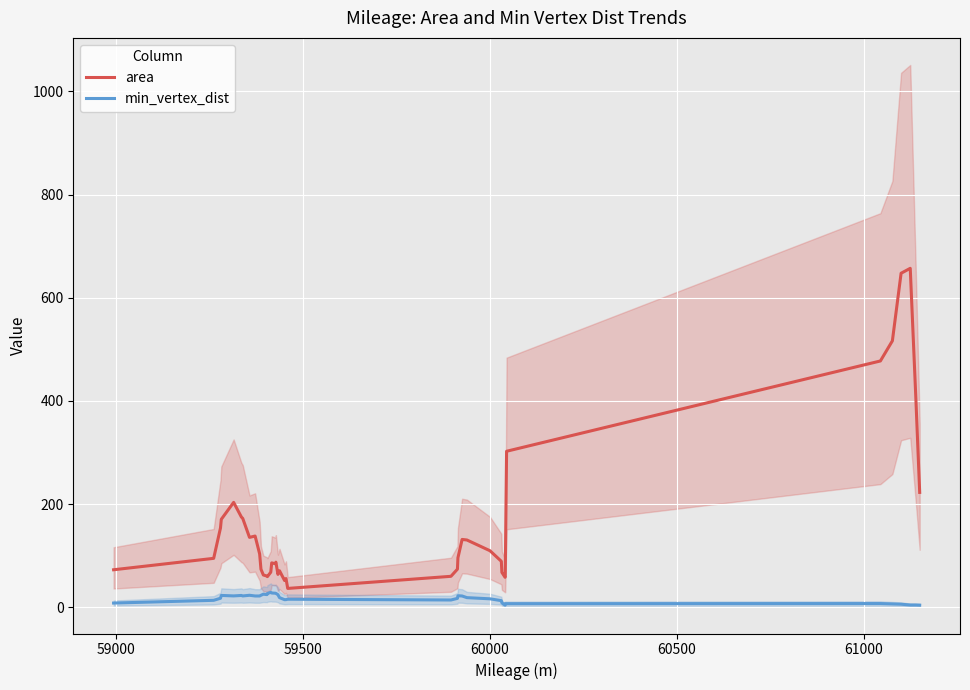

What is the highest value of the area series?

657.1